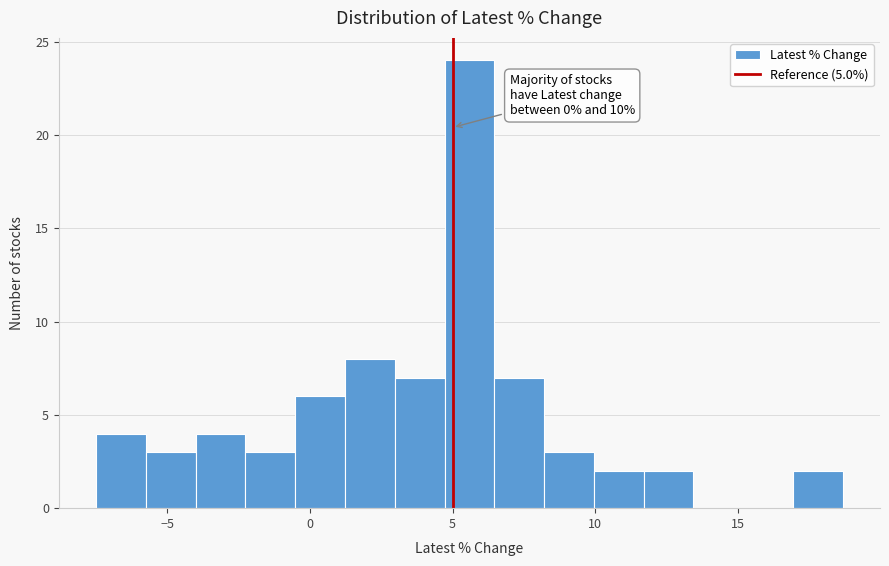

Read against the x-axis, roughly where is the centre of the tallest bar?

5.5